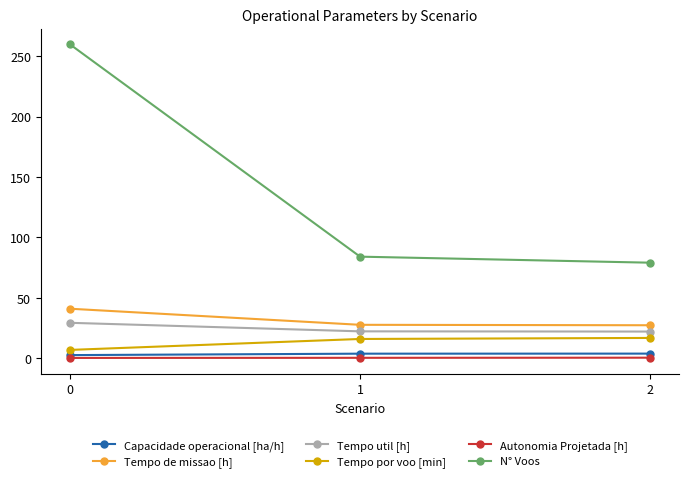

Is the value of Tempo de missao [h] at 0 greater than the value of N° Voos at 2?

No